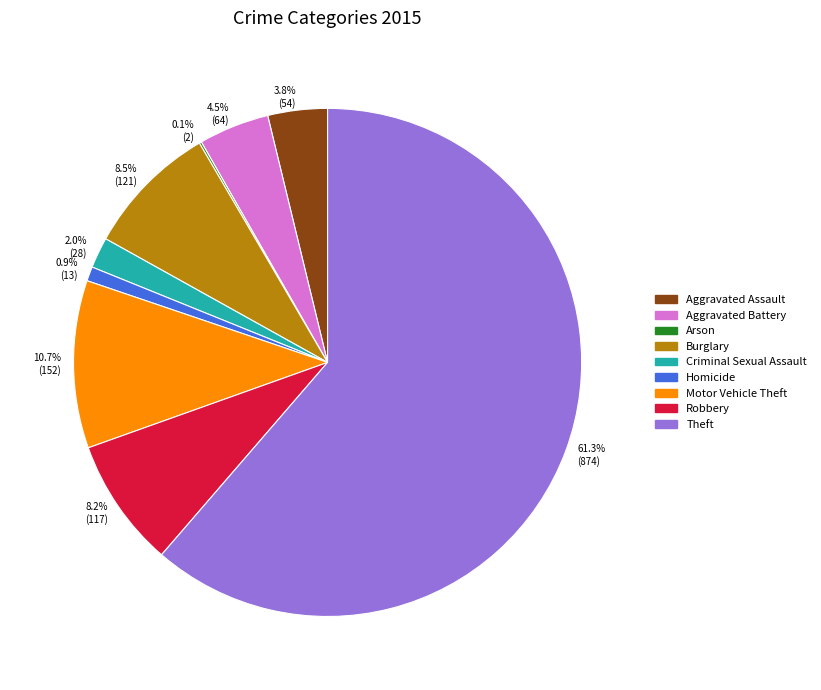

The Aggravated Battery slice represents 13% of the pie. True or false?

False